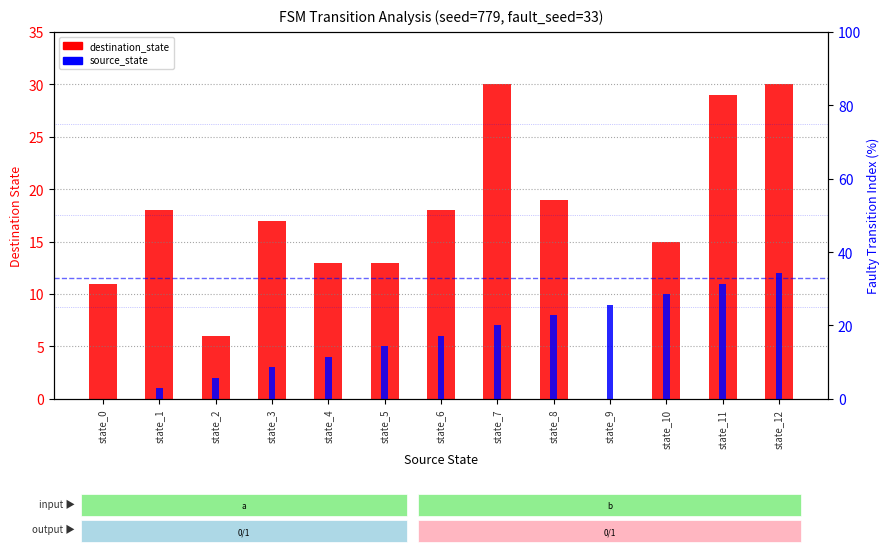

Reading right to left, transcribe all the data shown in this chart.

destination_state: 30	29	15	0	19	30	18	13	13	17	6	18	11
source_state: 12	11	10	9	8	7	6	5	4	3	2	1	0